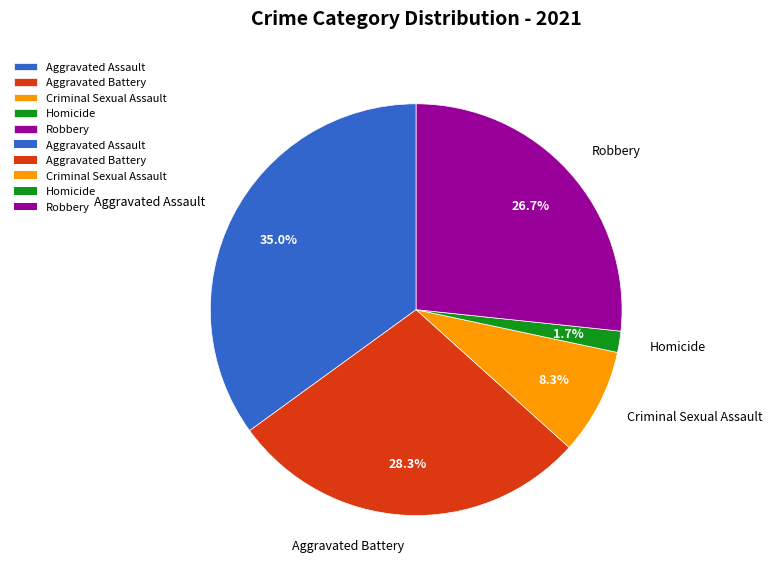

Rank the categories by value from lowest to highest.

Homicide, Criminal Sexual Assault, Robbery, Aggravated Battery, Aggravated Assault